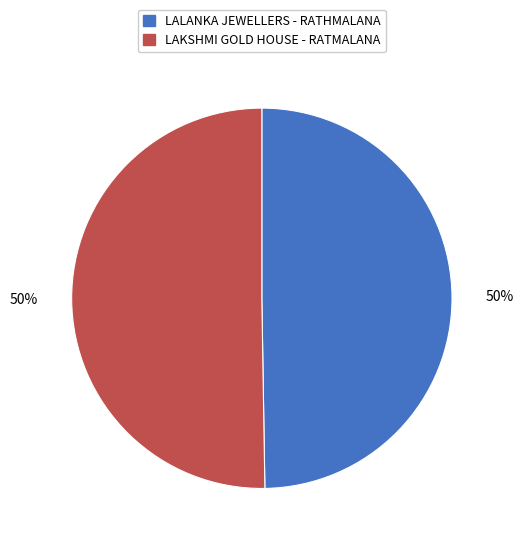

Do LALANKA JEWELLERS - RATHMALANA and LAKSHMI GOLD HOUSE - RATMALANA together represent more than half of the pie?

Yes